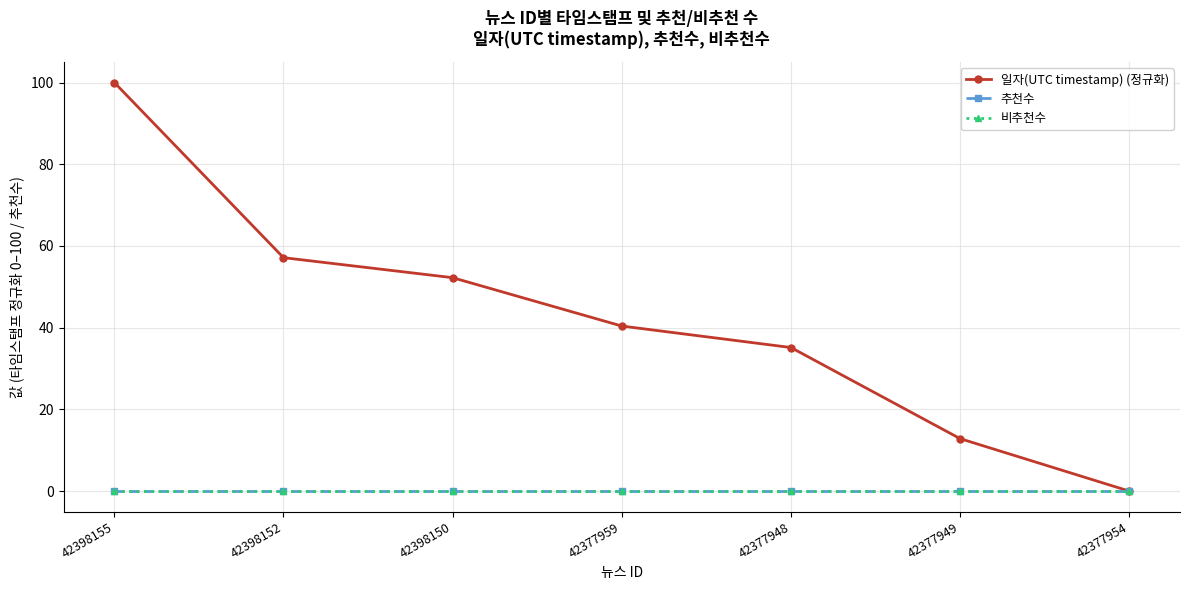

What are all the series names shown in the legend?

일자(UTC timestamp) (정규화), 추천수, 비추천수